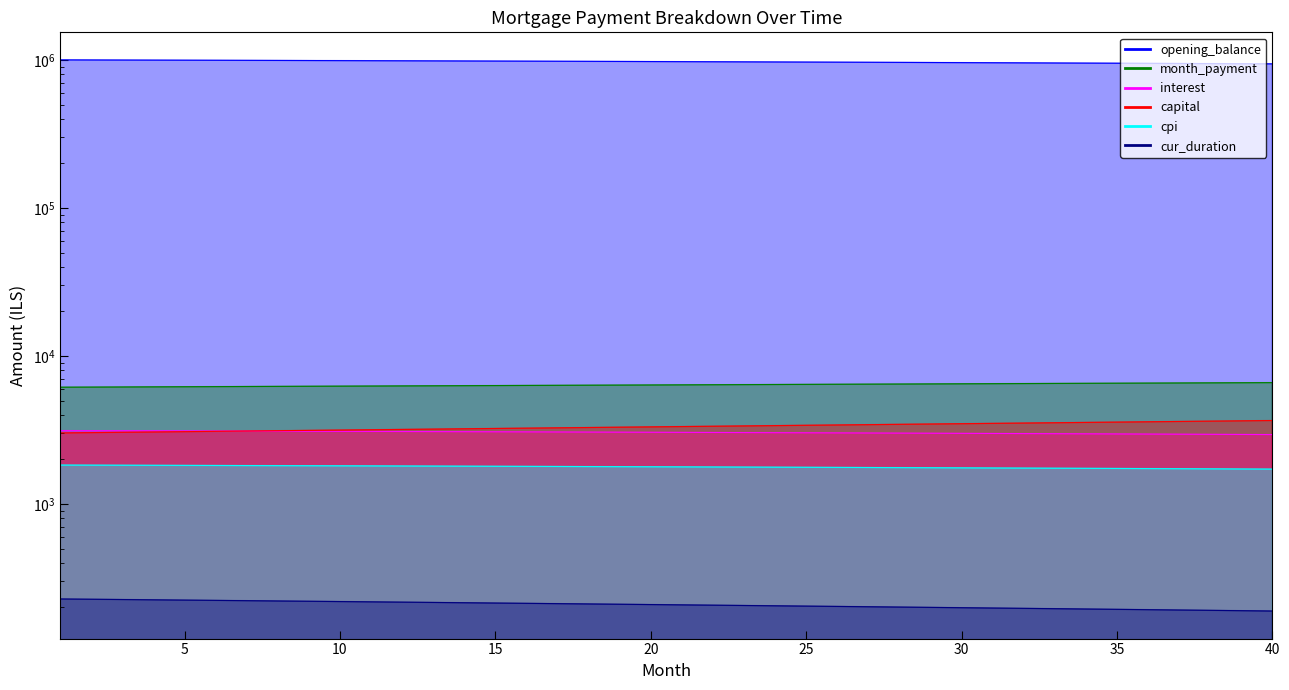

List the series in order of their peak value, lowest first.

cur_duration, cpi, interest, capital, month_payment, opening_balance